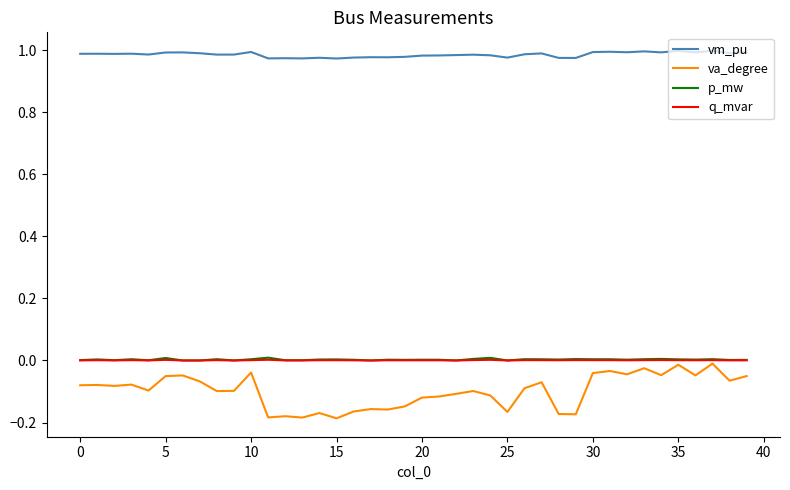

True or false: va_degree and vm_pu intersect in this chart.

False